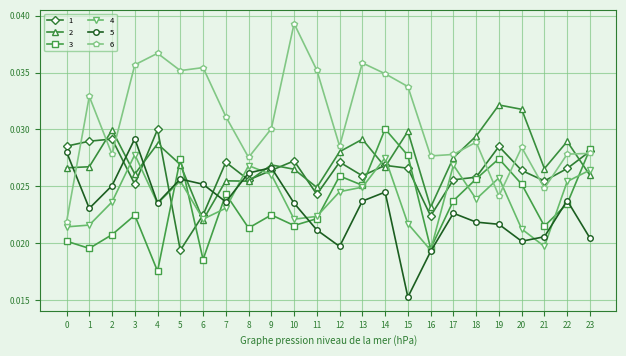

Count the 5 values in the range 0 to 1.

24